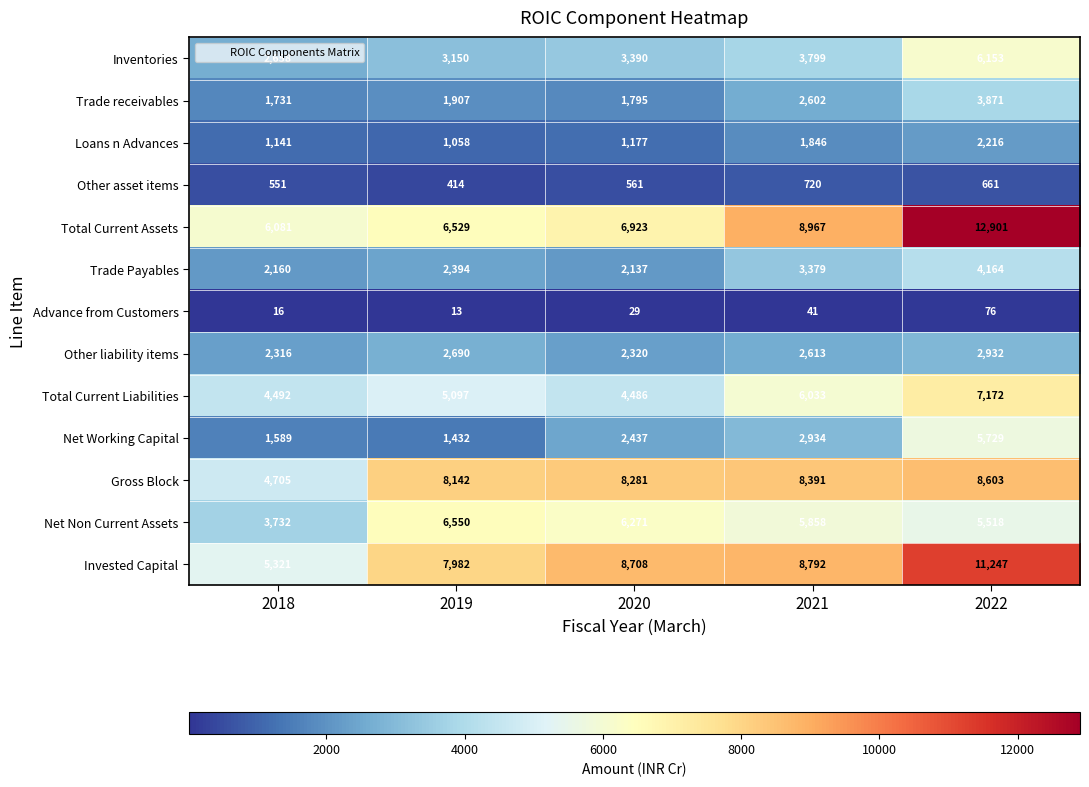

At which label is Net Non Current Assets closest to 5141?

2022